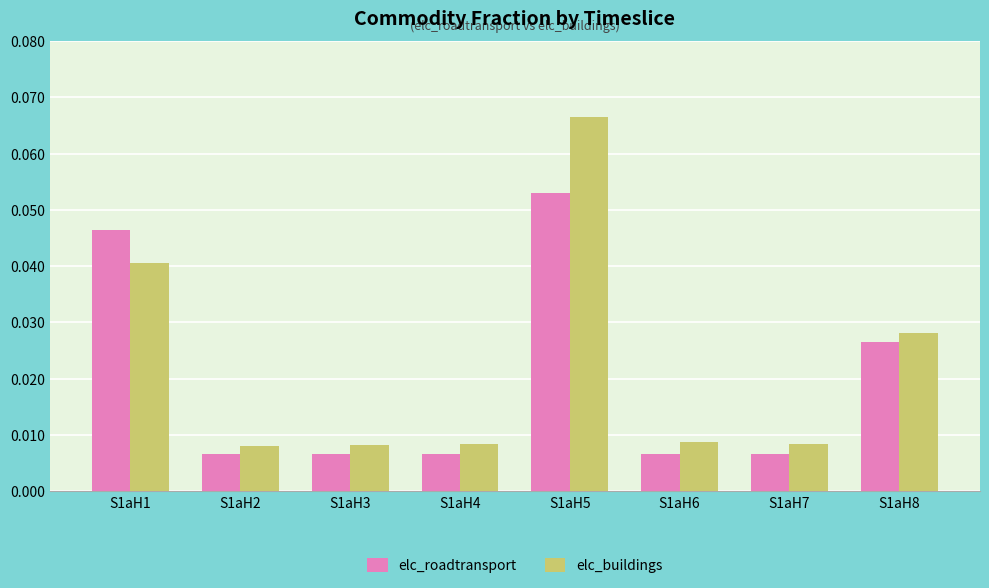

Count the elc_roadtransport values in the range 0 to 1.

8